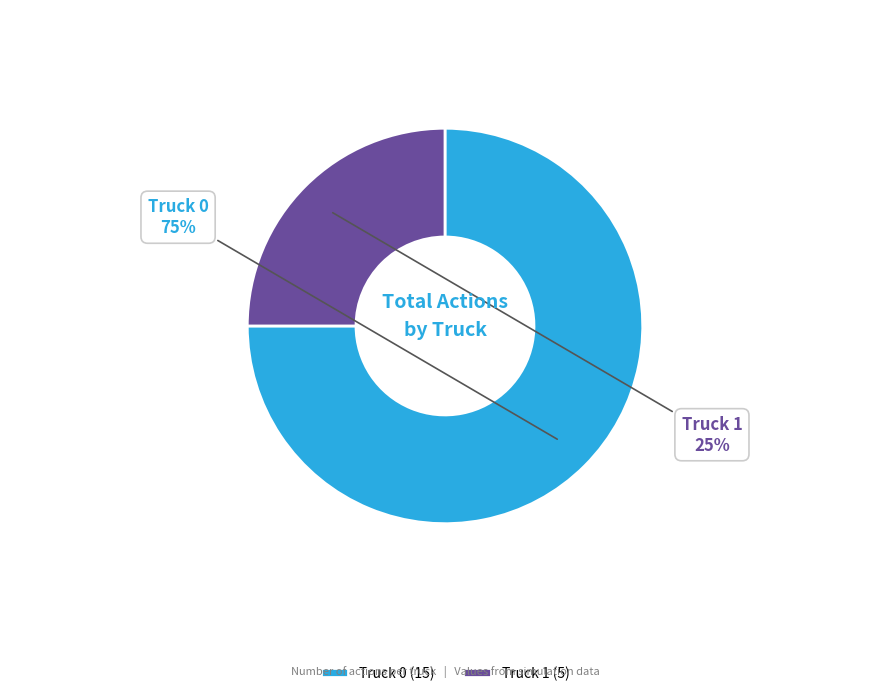

How many segments does this pie chart have?

2